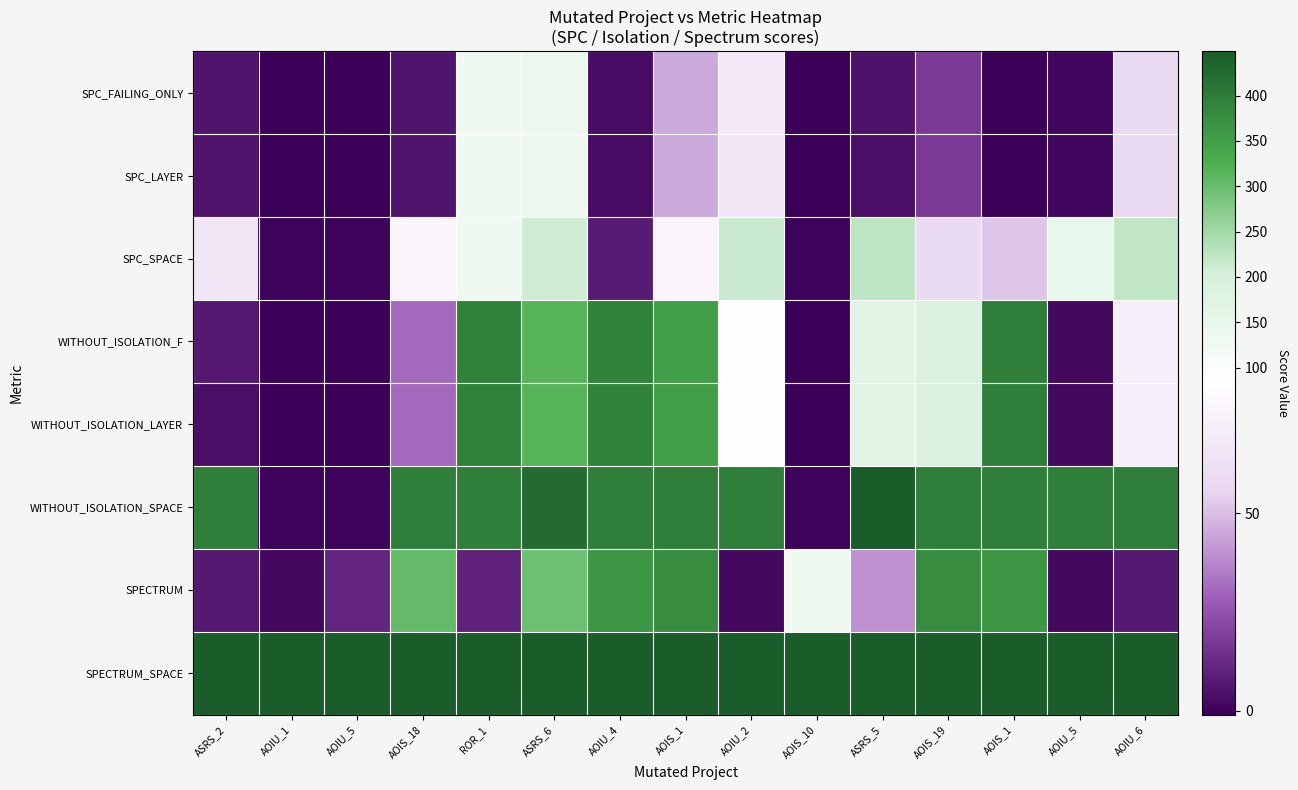

Reading left to right, what are all the values shown in this chart?

SPC_FAILING_ONLY: ASRS_2=6	AOIU_1=-1	AOIU_5=-1	AOIS_18=6	ROR_1=126	ASRS_6=136	AOIU_4=3	AOIS_1=45	AOIU_2=68	AOIS_10=-1	ASRS_5=5	AOIS_19=18	AOIS_1=-1	AOIU_5=1	AOIU_6=60
SPC_LAYER: ASRS_2=6	AOIU_1=-1	AOIU_5=-1	AOIS_18=6	ROR_1=126	ASRS_6=135	AOIU_4=3	AOIS_1=45	AOIU_2=67	AOIS_10=-1	ASRS_5=4	AOIS_19=18	AOIS_1=-1	AOIU_5=1	AOIU_6=60
SPC_SPACE: ASRS_2=67	AOIU_1=0	AOIU_5=0	AOIS_18=77	ROR_1=127	ASRS_6=210	AOIU_4=8	AOIS_1=77	AOIU_2=215	AOIS_10=0	ASRS_5=225	AOIS_19=60	AOIS_1=52	AOIU_5=147	AOIU_6=222
WITHOUT_ISOLATION_F: ASRS_2=7	AOIU_1=-1	AOIU_5=-1	AOIS_18=31	ROR_1=394	ASRS_6=315	AOIU_4=390	AOIS_1=350	AOIU_2=89	AOIS_10=-1	ASRS_5=166	AOIS_19=191	AOIS_1=396	AOIU_5=2	AOIU_6=73
WITHOUT_ISOLATION_LAYER: ASRS_2=4	AOIU_1=-1	AOIU_5=-1	AOIS_18=31	ROR_1=394	ASRS_6=315	AOIU_4=390	AOIS_1=350	AOIU_2=89	AOIS_10=-1	ASRS_5=166	AOIS_19=191	AOIS_1=396	AOIU_5=2	AOIU_6=73
WITHOUT_ISOLATION_SPACE: ASRS_2=396	AOIU_1=0	AOIU_5=0	AOIS_18=396	ROR_1=396	ASRS_6=425	AOIU_4=396	AOIS_1=396	AOIU_2=396	AOIS_10=0	ASRS_5=449	AOIS_19=396	AOIS_1=396	AOIU_5=396	AOIU_6=396
SPECTRUM: ASRS_2=7	AOIU_1=2	AOIU_5=11	AOIS_18=305	ROR_1=10	ASRS_6=295	AOIU_4=363	AOIS_1=376	AOIU_2=2	AOIS_10=129	ASRS_5=40	AOIS_19=375	AOIS_1=363	AOIU_5=2	AOIU_6=7
SPECTRUM_SPACE: ASRS_2=449	AOIU_1=449	AOIU_5=449	AOIS_18=449	ROR_1=449	ASRS_6=449	AOIU_4=449	AOIS_1=449	AOIU_2=449	AOIS_10=449	ASRS_5=449	AOIS_19=449	AOIS_1=449	AOIU_5=449	AOIU_6=449